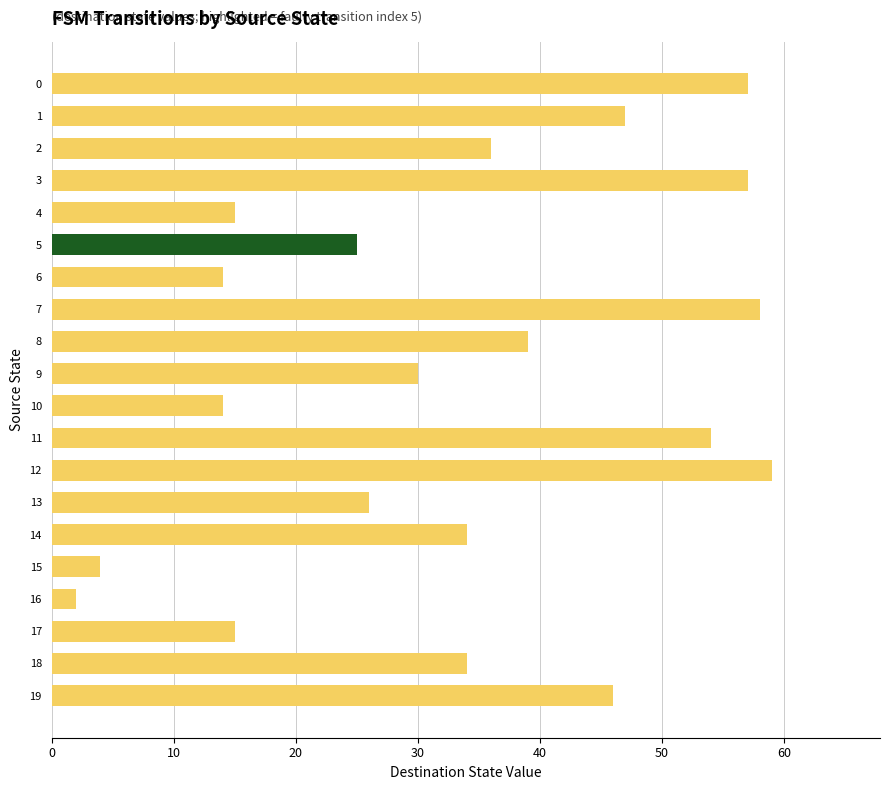

What is the smallest value displayed?

2